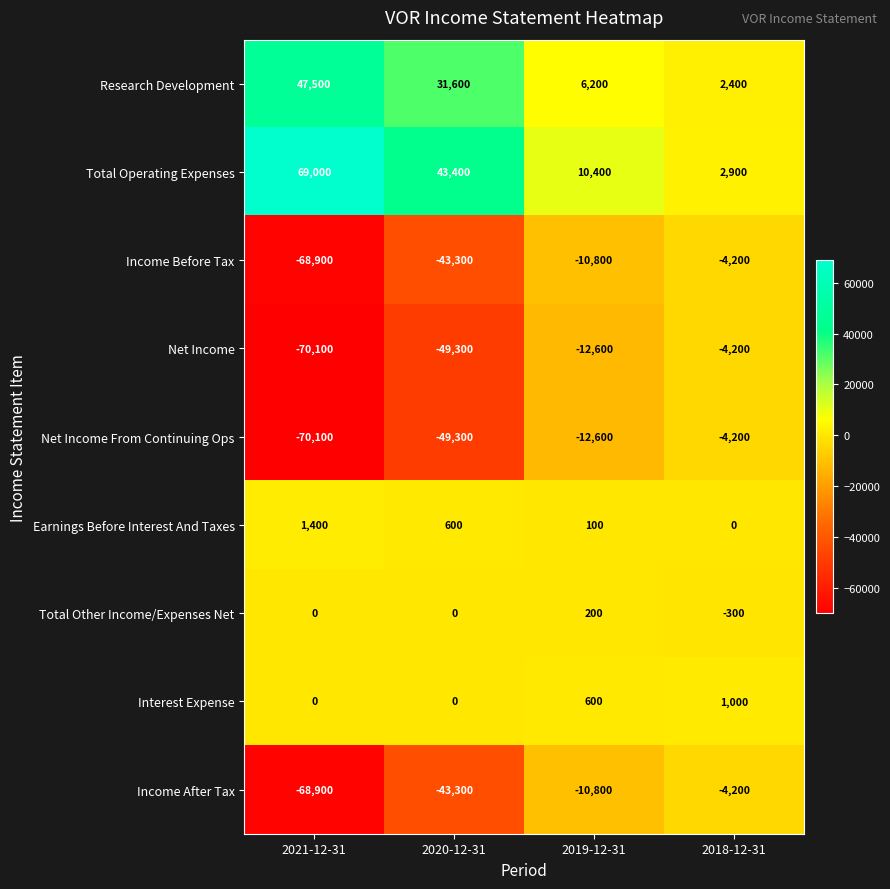

How many values in the Net Income From Continuing Ops series exceed -12600?

1